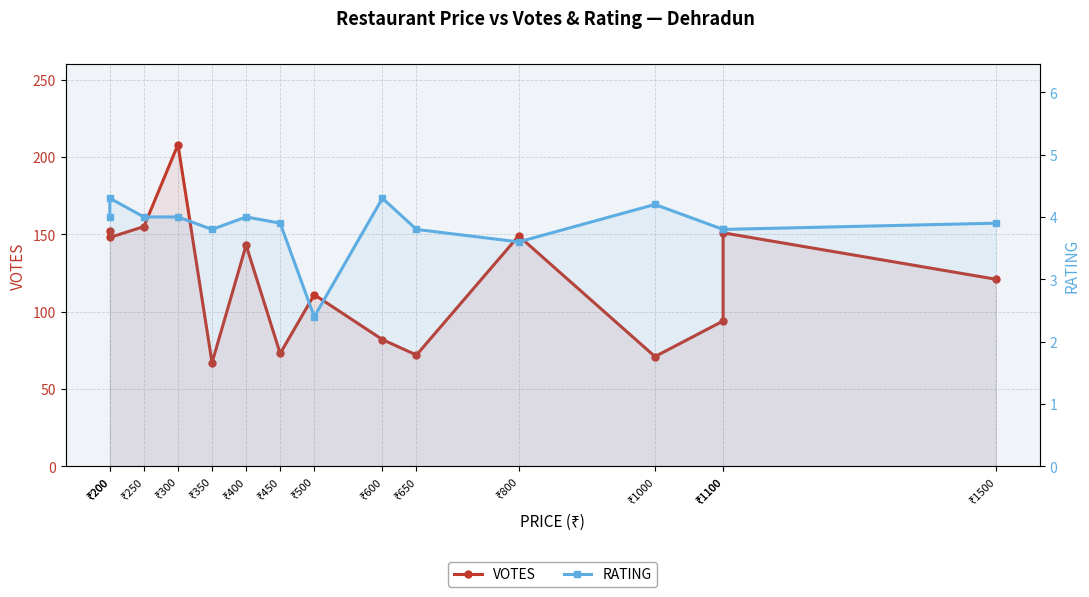

What is the average value of the RATING series?

3.9